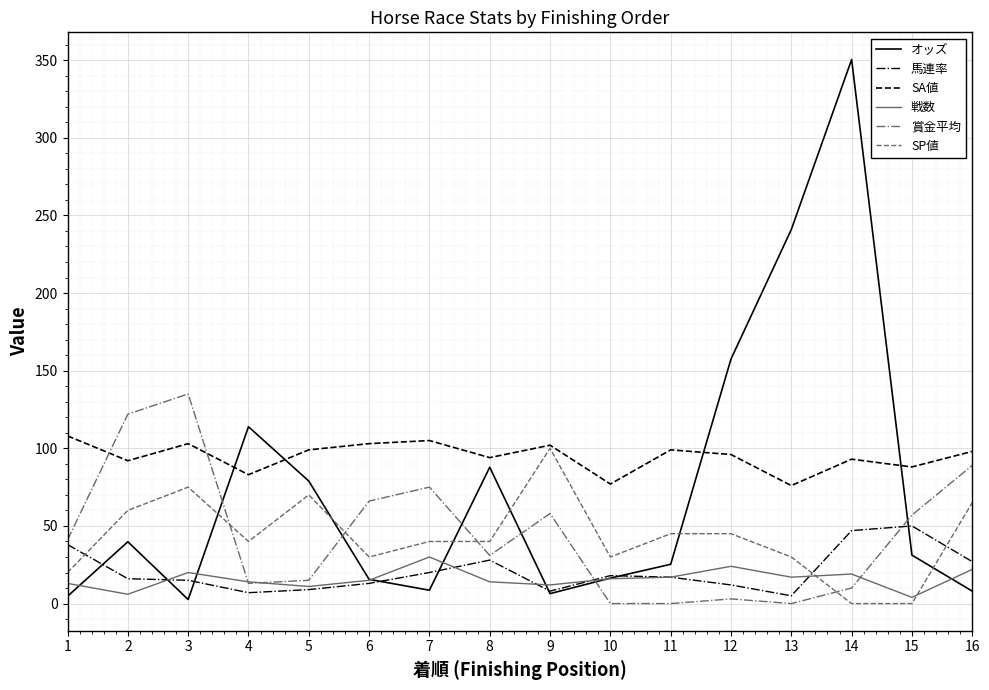

True or false: 賞金平均 has a value of 41.0 at 1.

True